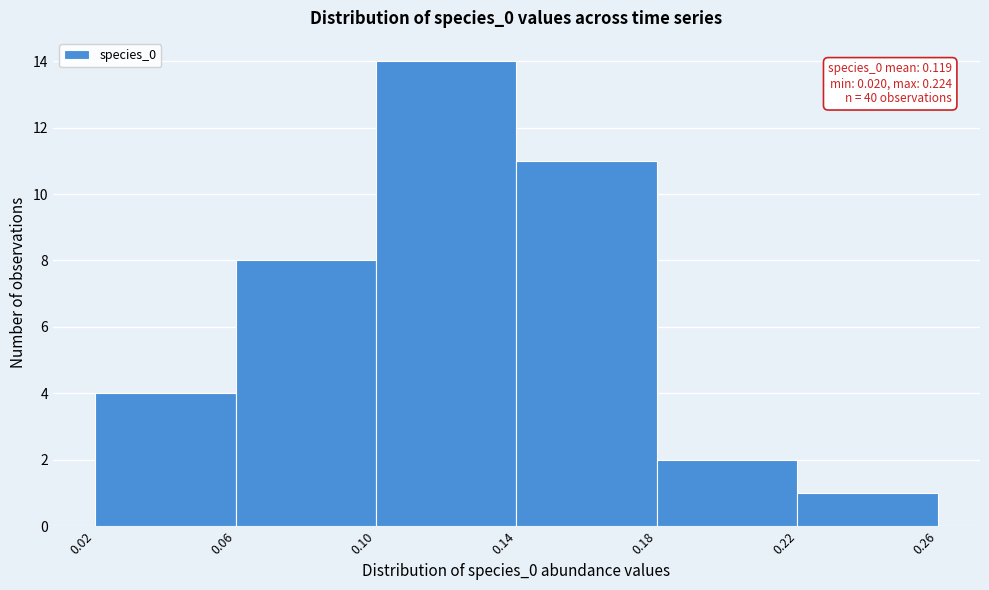

Which range on the x-axis has the tallest bar?

0.10 to 0.14